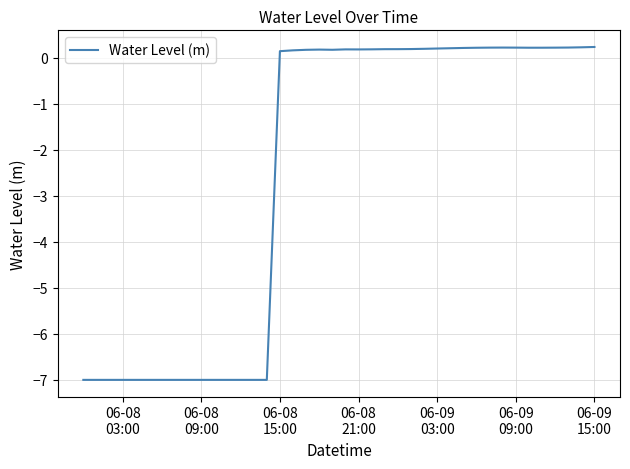

What is the smallest value displayed?

-7.0